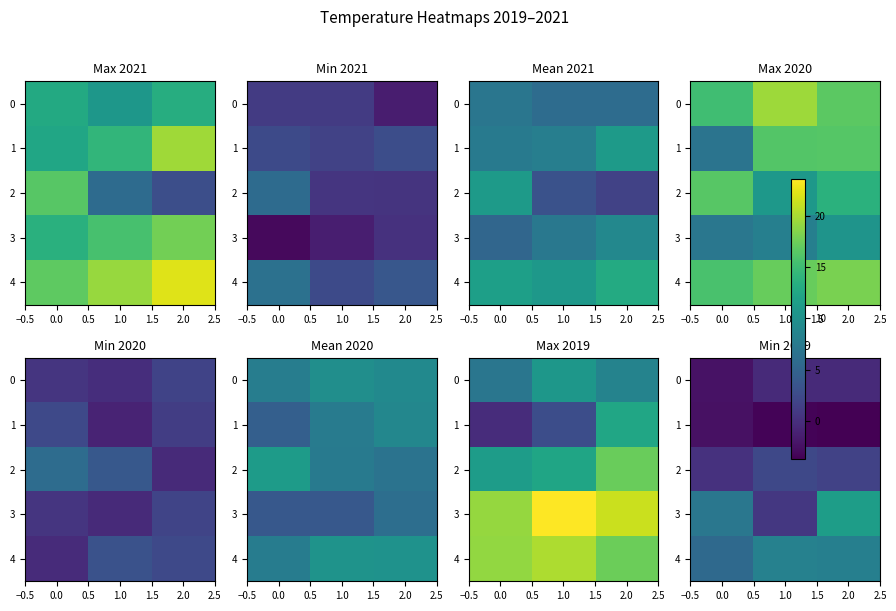

What value does the 2 series have at 1.0?

2.2